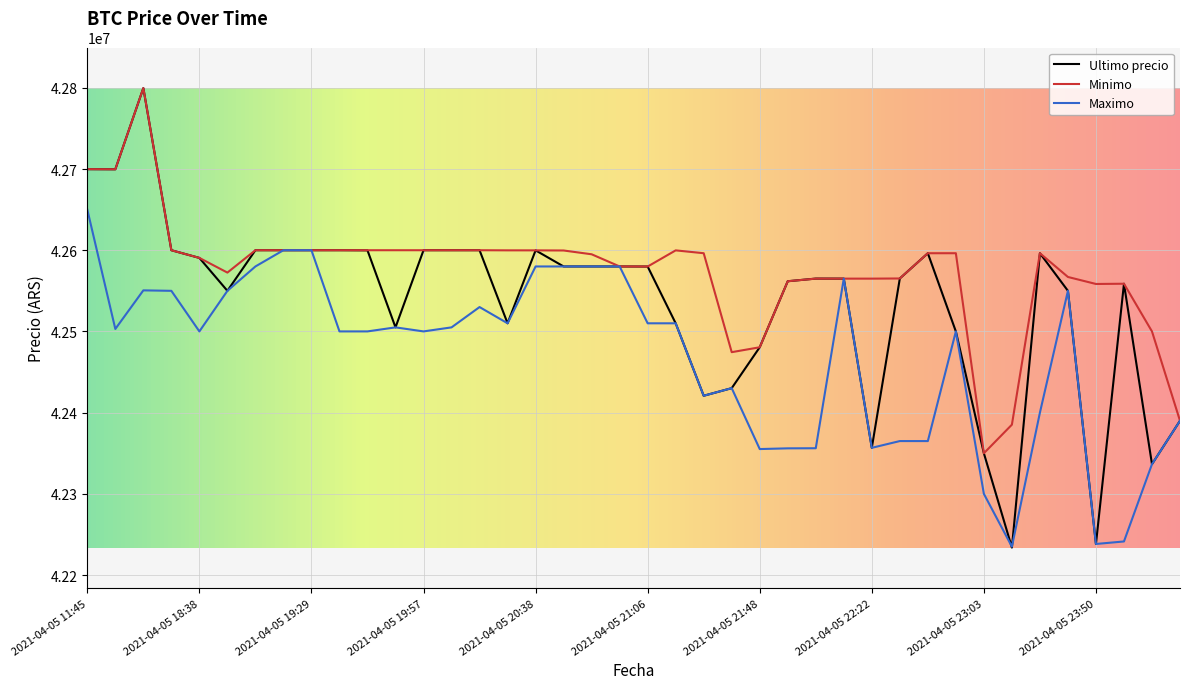

What is the lowest value of the Minimo series?

42350000.0